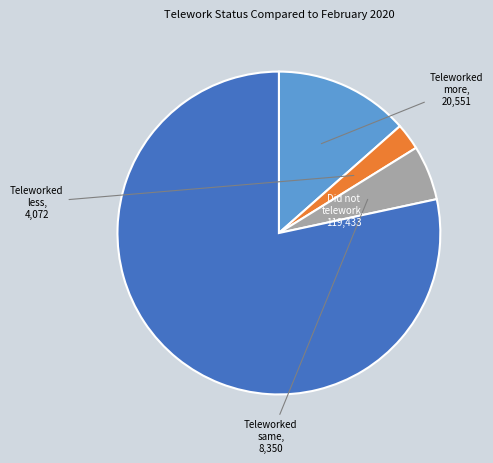

Is there any slice that represents more than half of the pie?

Yes